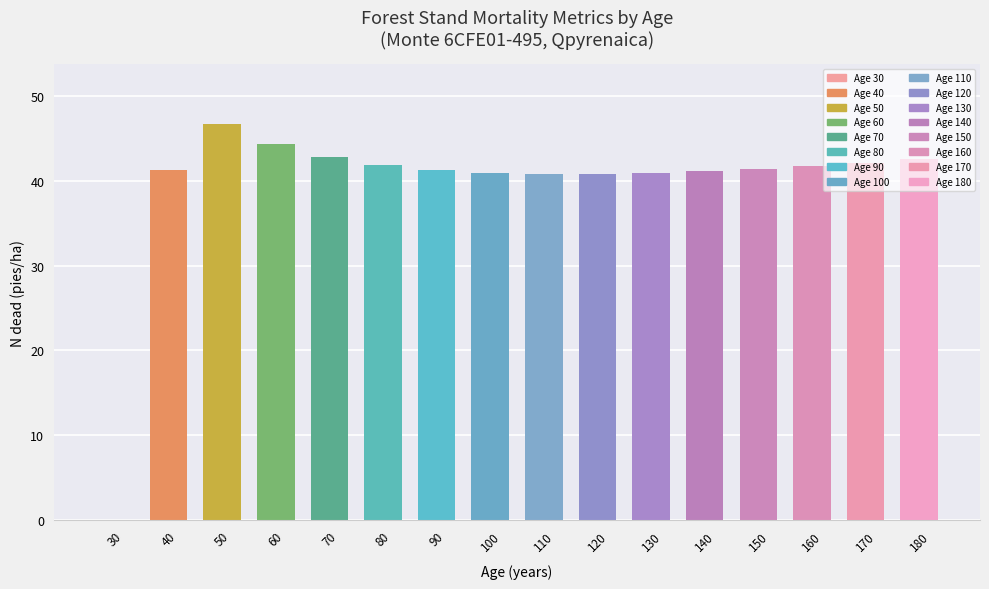

What is the sum of all values?

630.7